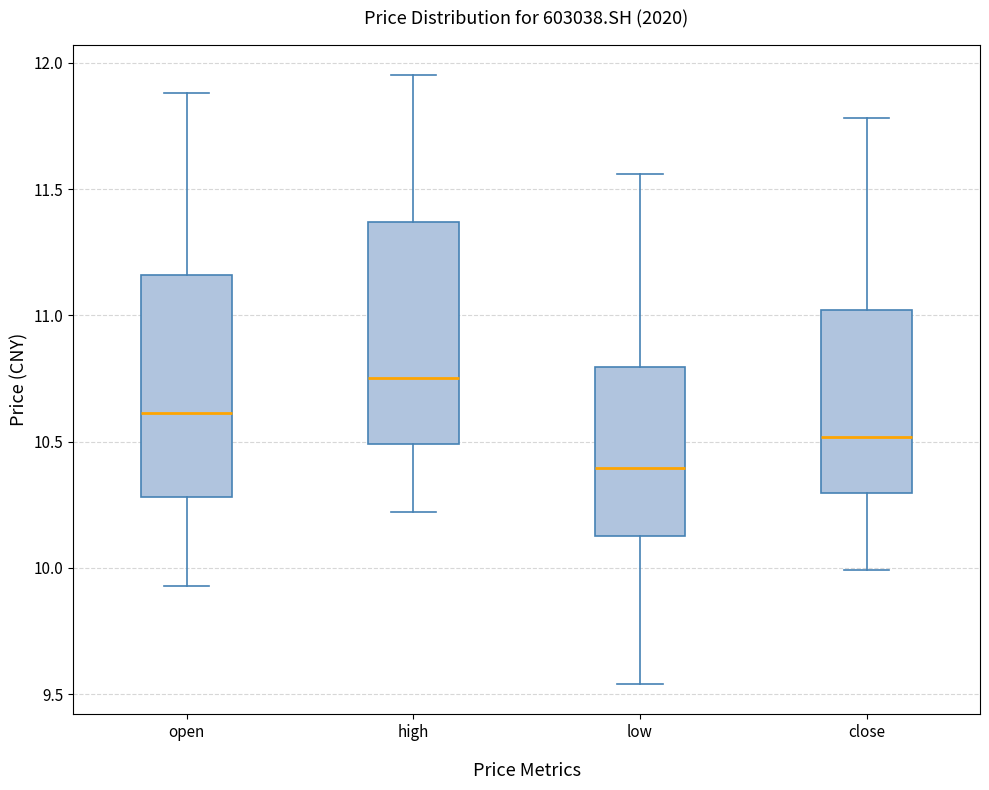

Where is the upper edge of the box for high on the y-axis? The values are not printed on the chart, so give them approximately, as read against the axis.

11.35